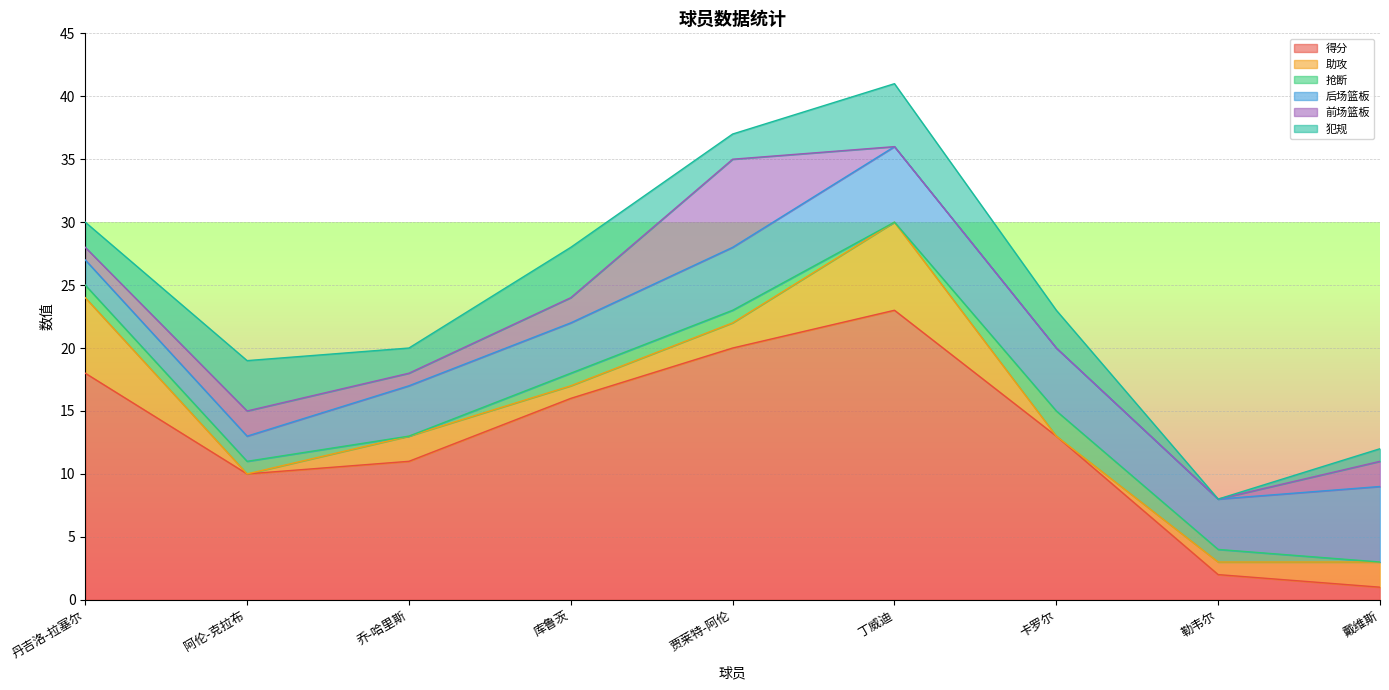

Rank the categories by 得分 value from highest to lowest.

丁威迪, 贾莱特-阿伦, 丹吉洛-拉塞尔, 库鲁茨, 卡罗尔, 乔-哈里斯, 阿伦-克拉布, 勒韦尔, 戴维斯